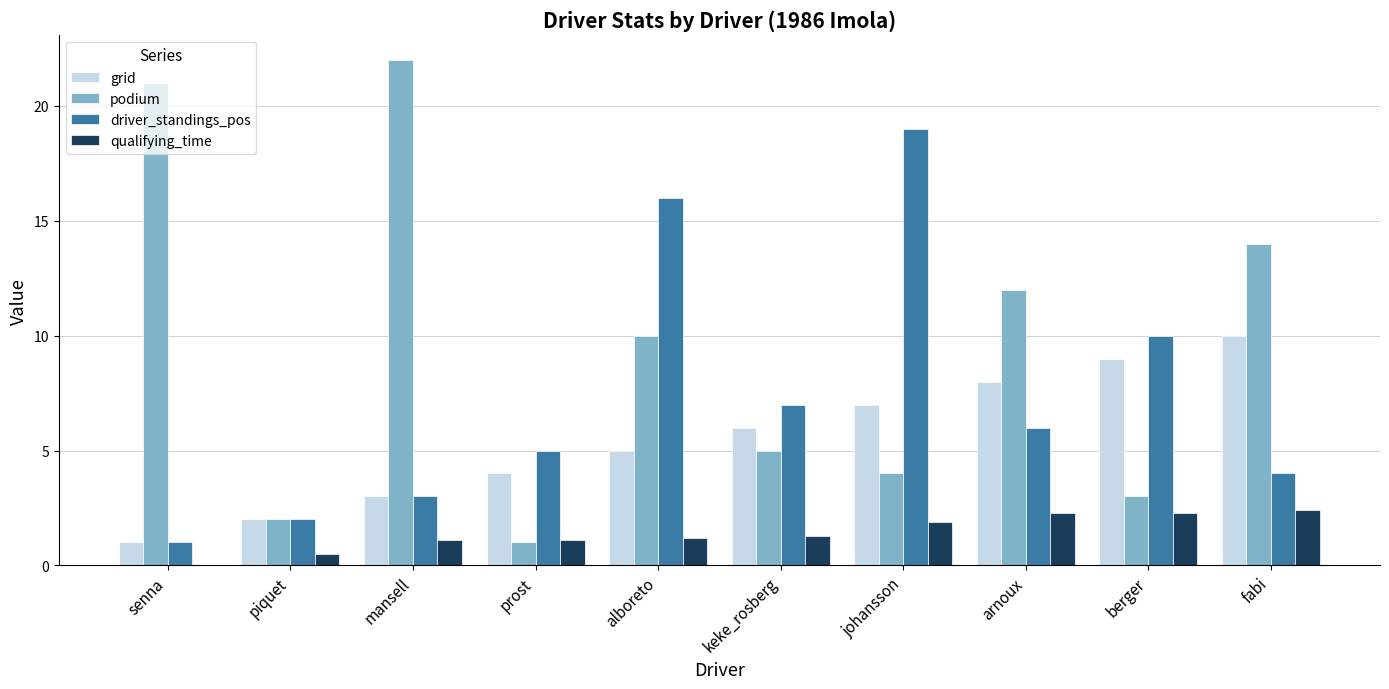

What is the highest value of the qualifying_time series?

2.4